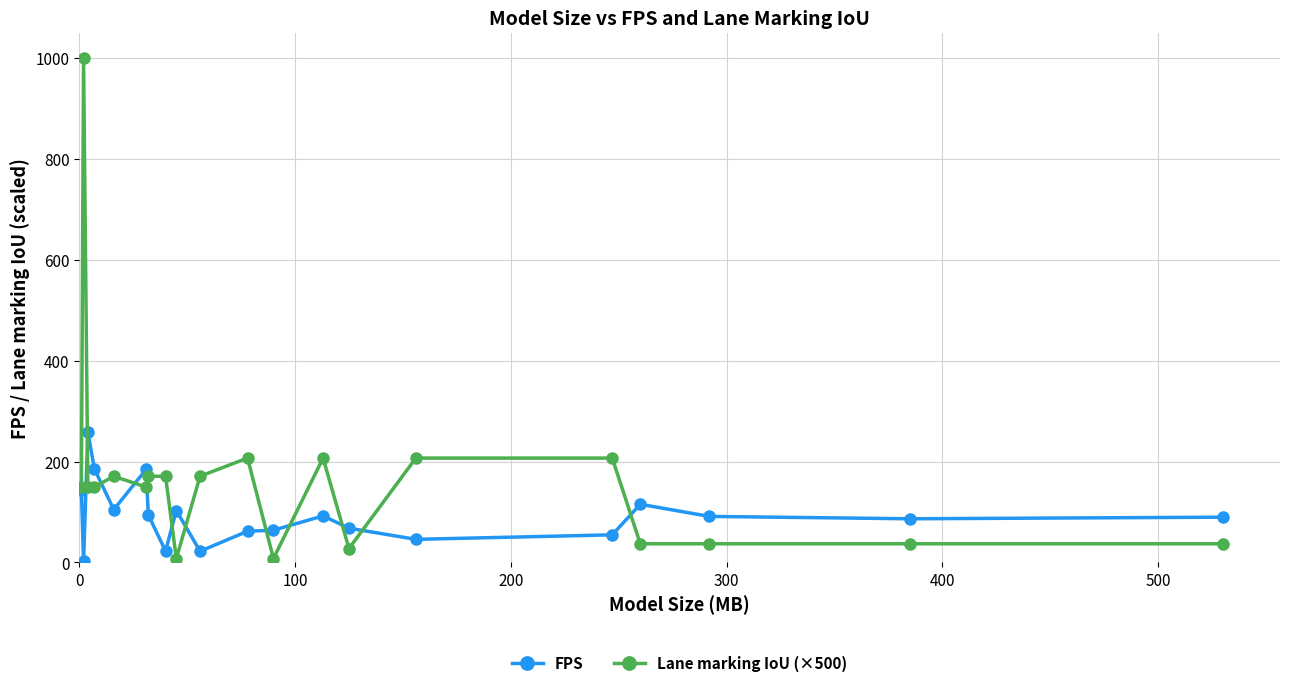

True or false: FPS has more than 2 interior local peaks.

True